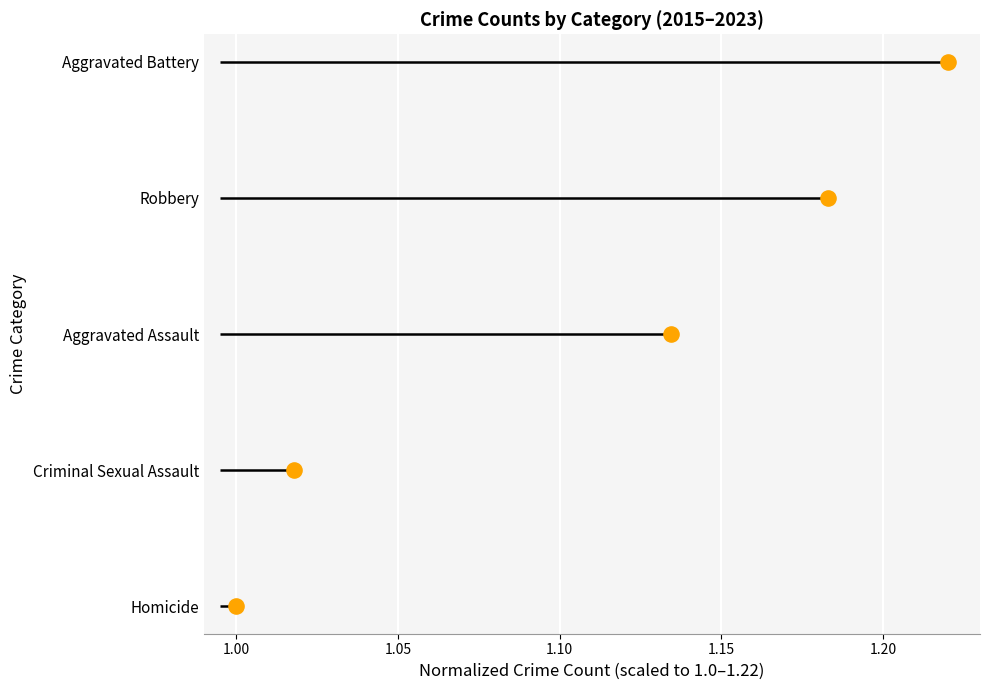

Between 1.10 and 0.95, which is larger?

1.10